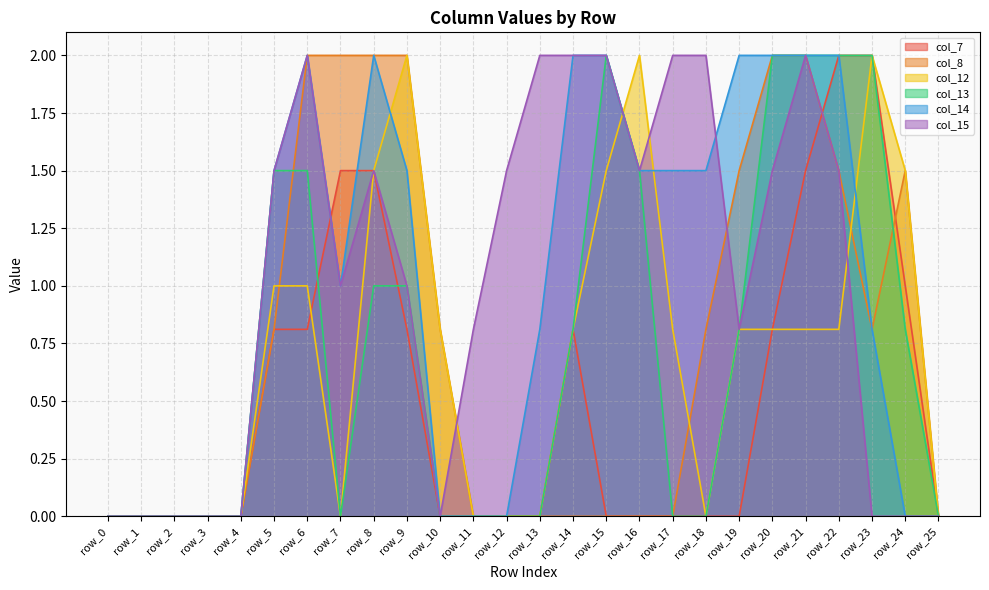

What is the difference between the maximum and minimum values in the col_14 series?

2.0